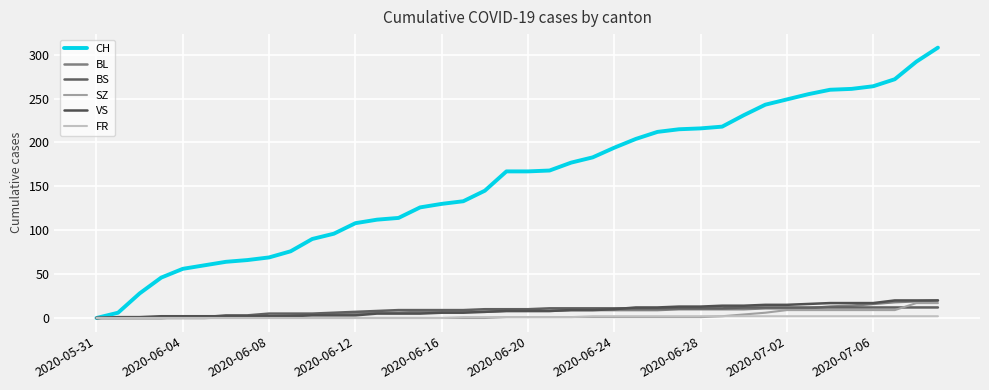

List the series in order of their peak value, lowest first.

FR, BS, SZ, BL, VS, CH